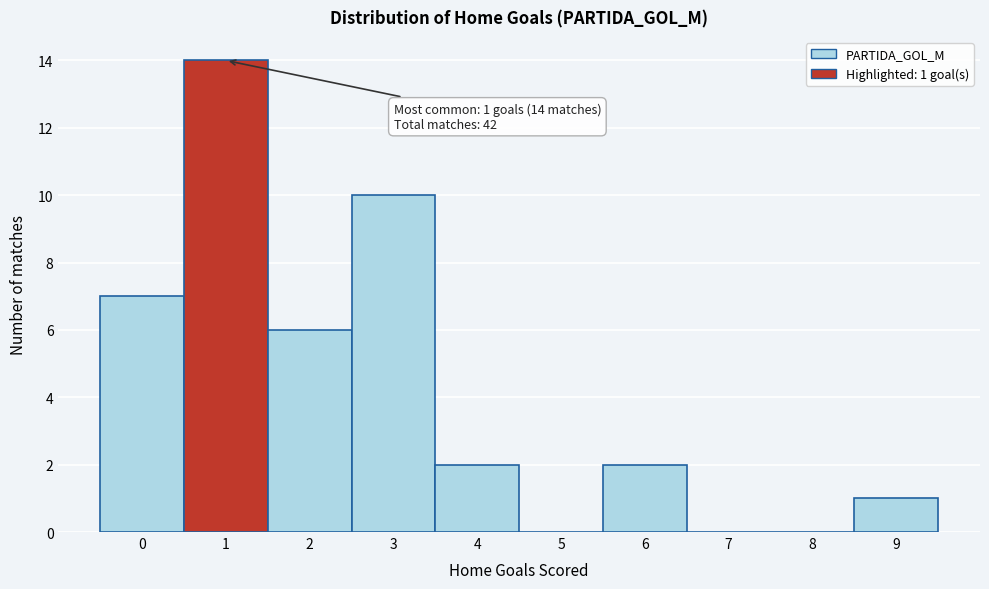

Reading left to right, list all the values displayed in this chart.

0=7	1=14	2=6	3=10	4=2	5=0	6=2	7=0	8=0	9=1